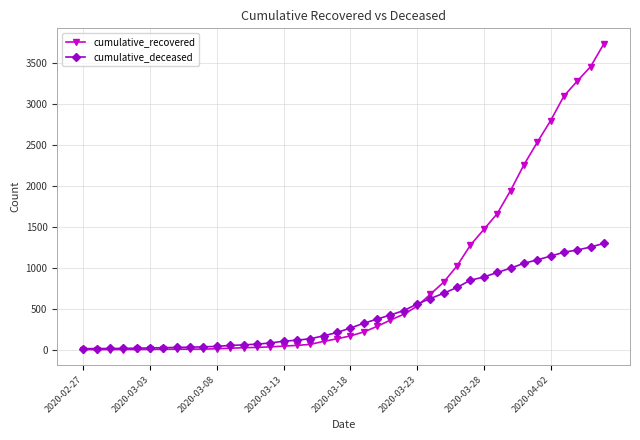

List the series in order of their overall mean, lowest first.

cumulative_deceased, cumulative_recovered